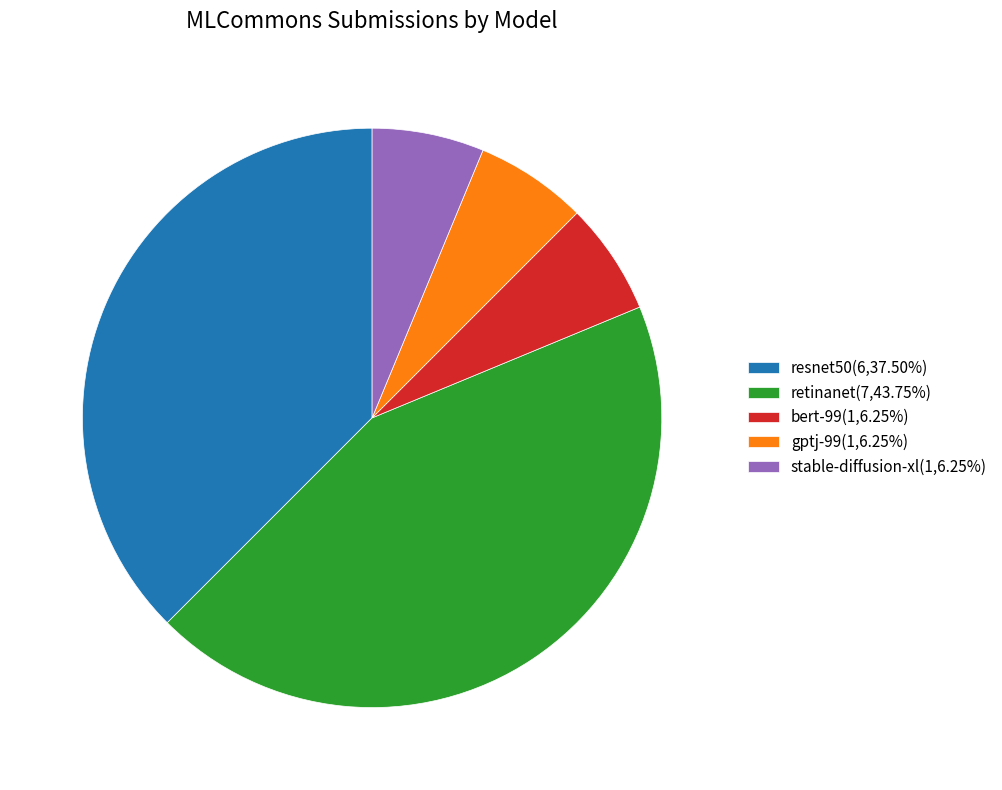

True or false: resnet50 accounts for 38% of the total.

True